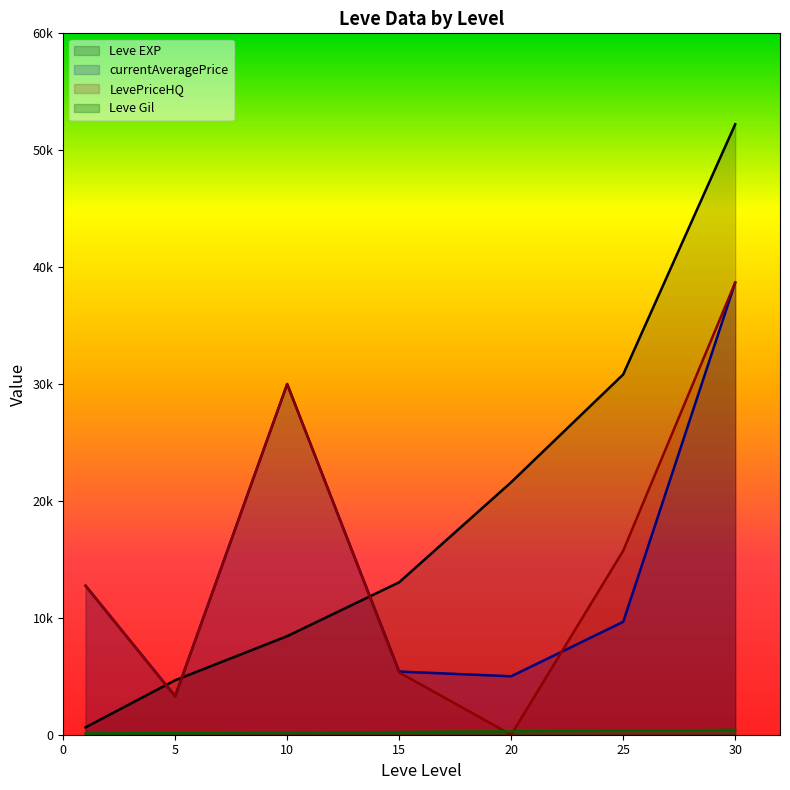

At which category is the sum across all series the highest?

30